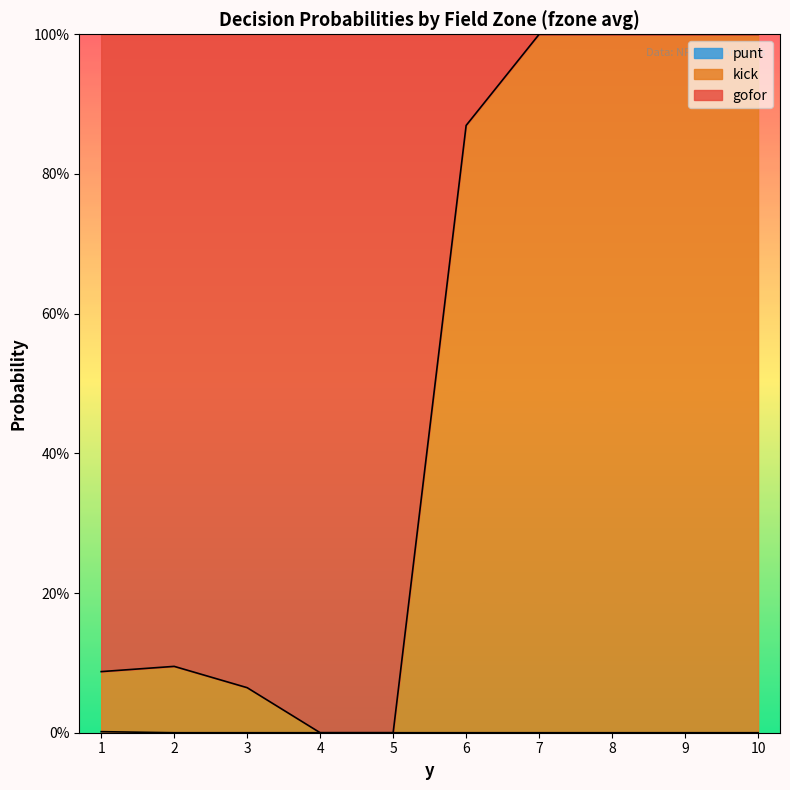

How many punt values are between 0 and 1?

10